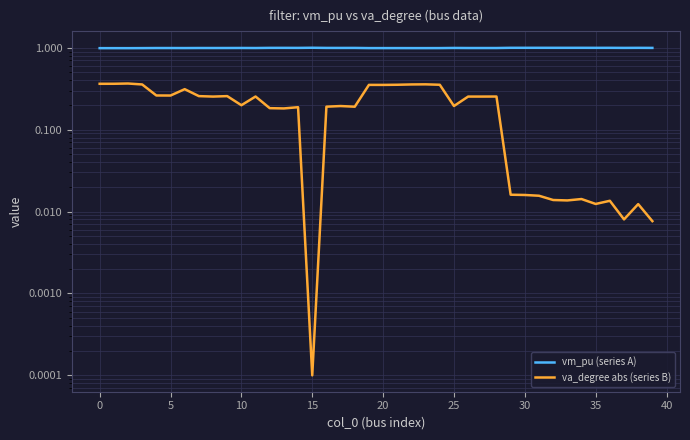

True or false: va_degree abs (series B) and vm_pu (series A) intersect in this chart.

False